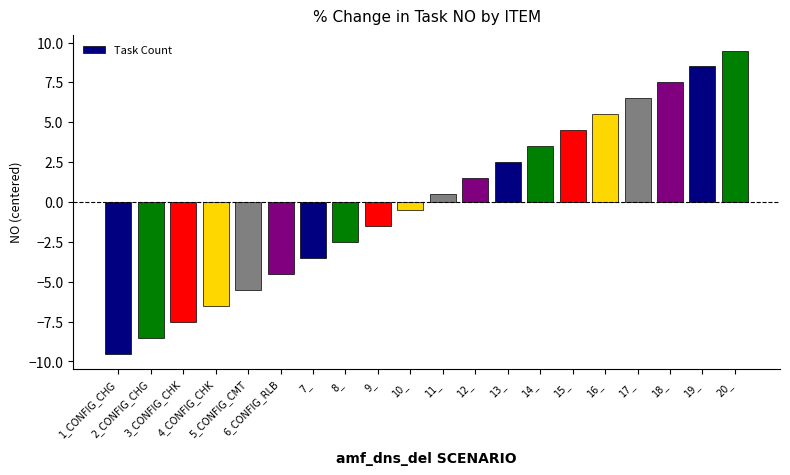

Does the chart contain stacked bars?

No